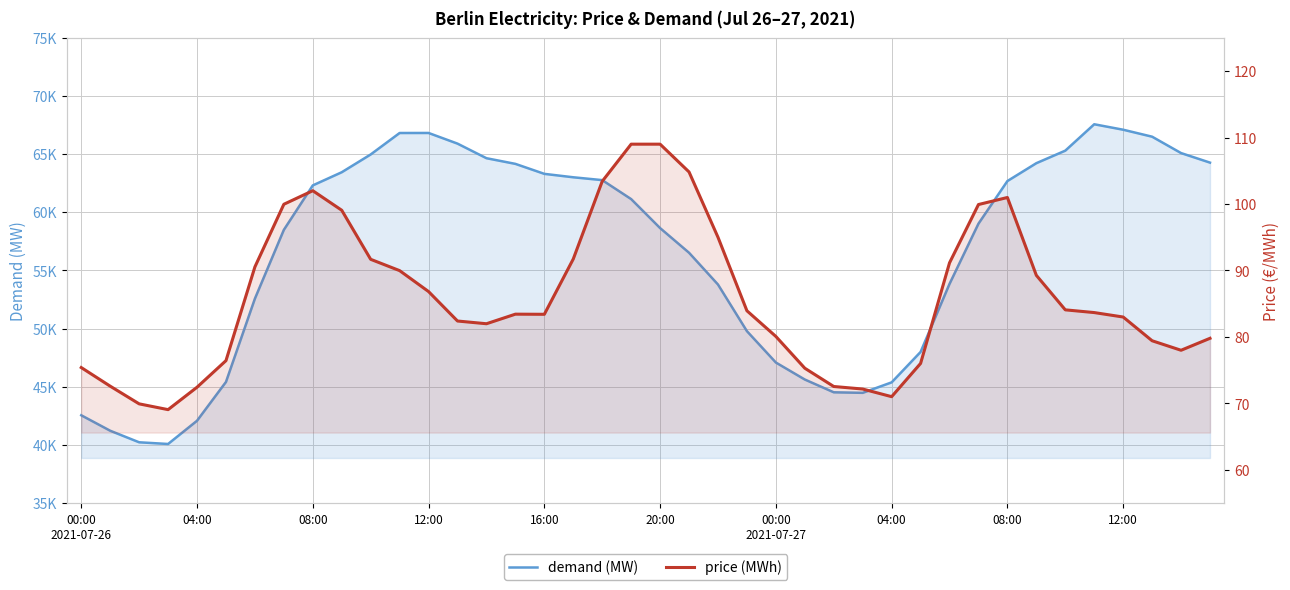

How many categories are shown in the chart?

40